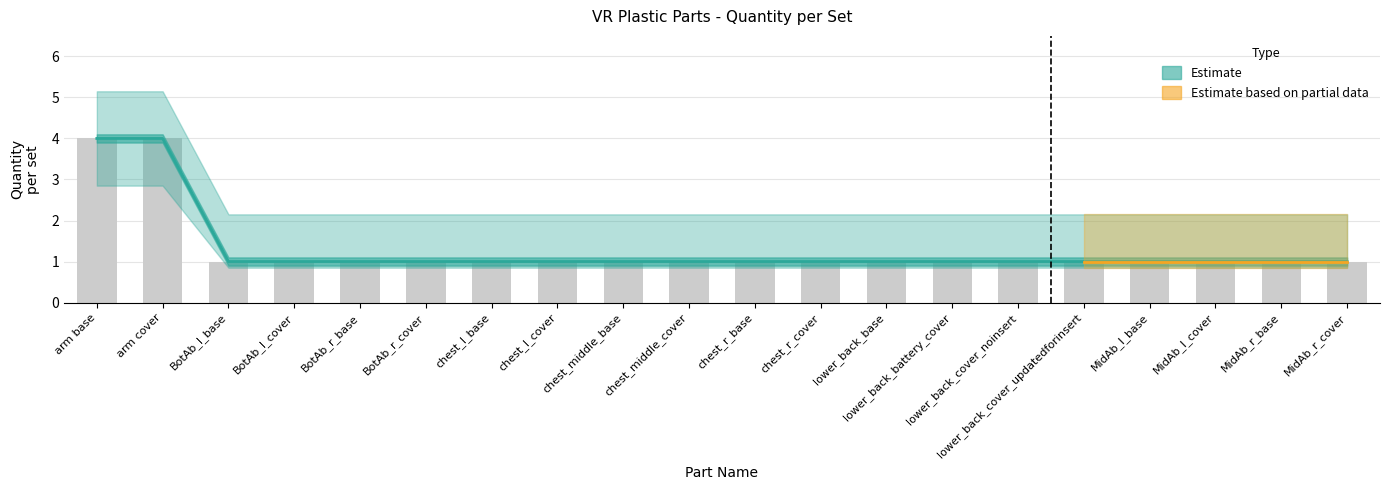

Rank the categories by Quantity per set value from highest to lowest.

arm base, arm cover, BotAb_l_base, BotAb_l_cover, BotAb_r_base, BotAb_r_cover, chest_l_base, chest_l_cover, chest_middle_base, chest_middle_cover, chest_r_base, chest_r_cover, lower_back_base, lower_back_battery_cover, lower_back_cover_noinsert, lower_back_cover_updatedforinsert, MidAb_l_base, MidAb_l_cover, MidAb_r_base, MidAb_r_cover